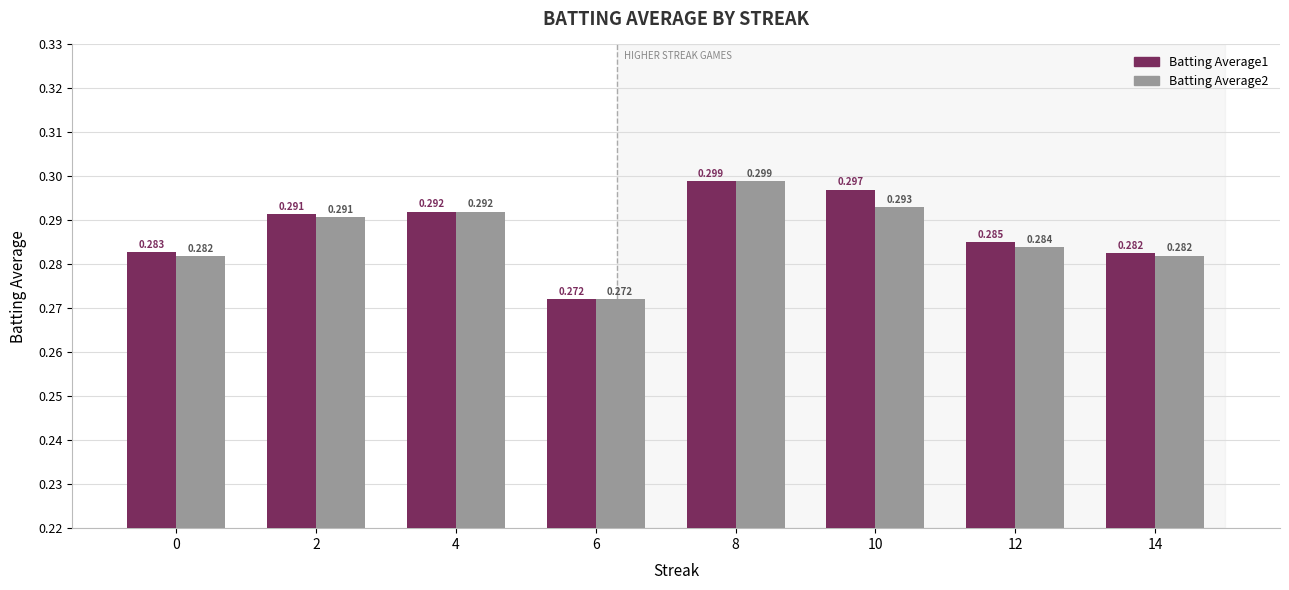

List the series in order of their peak value, highest first.

Batting Average1, Batting Average2